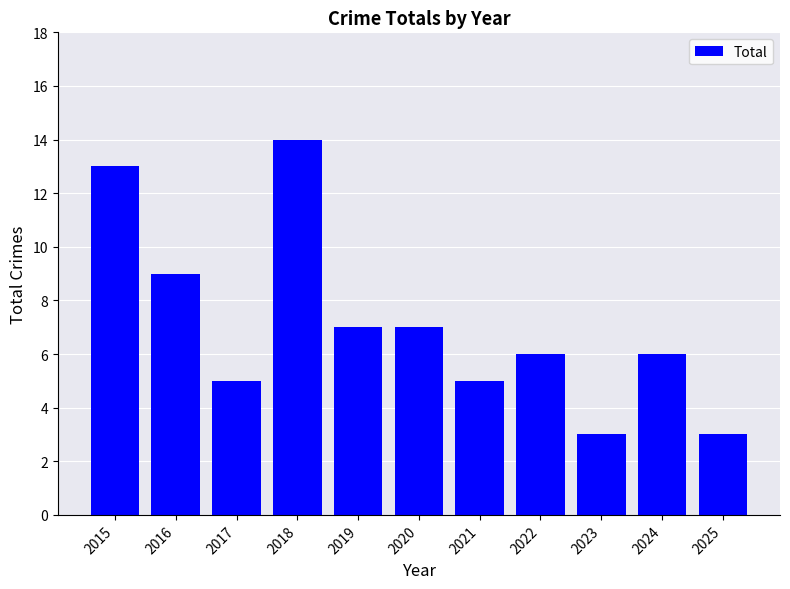

What is the average value?

7